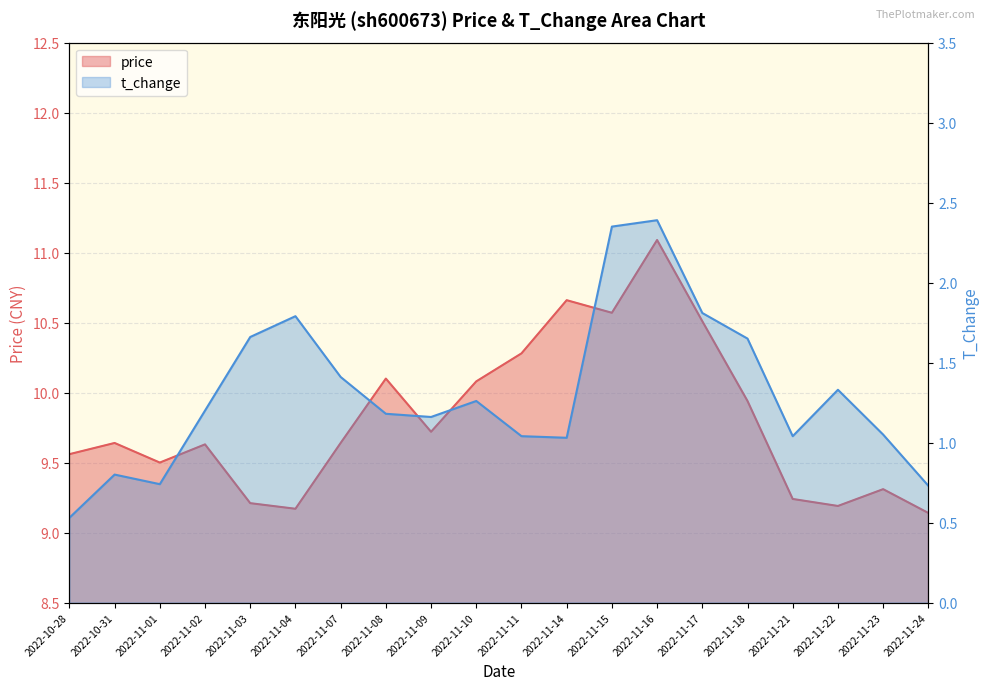

Read the price value at 2022-11-17.

10.5